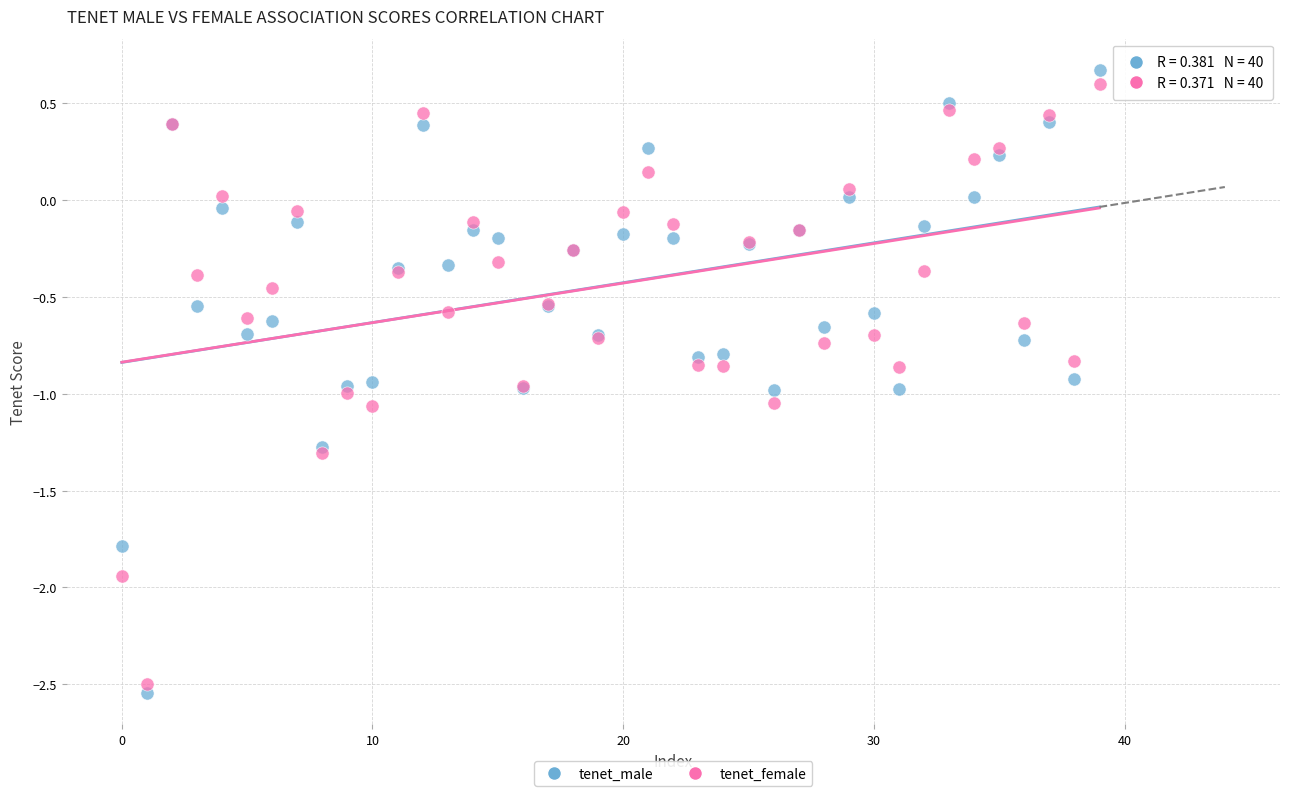

Which series reaches the minimum Y coordinate?

tenet_male